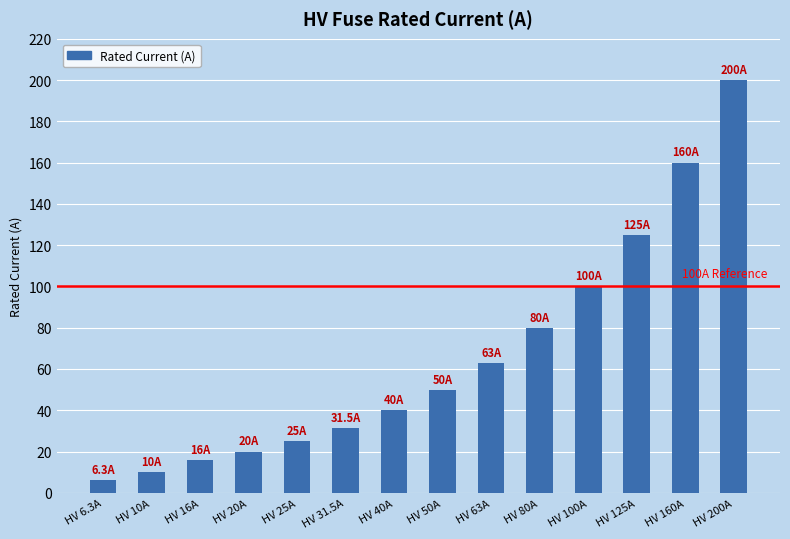

Rank the categories by value from lowest to highest.

HV 6.3A, HV 10A, HV 16A, HV 20A, HV 25A, HV 31.5A, HV 40A, HV 50A, HV 63A, HV 80A, HV 100A, HV 125A, HV 160A, HV 200A